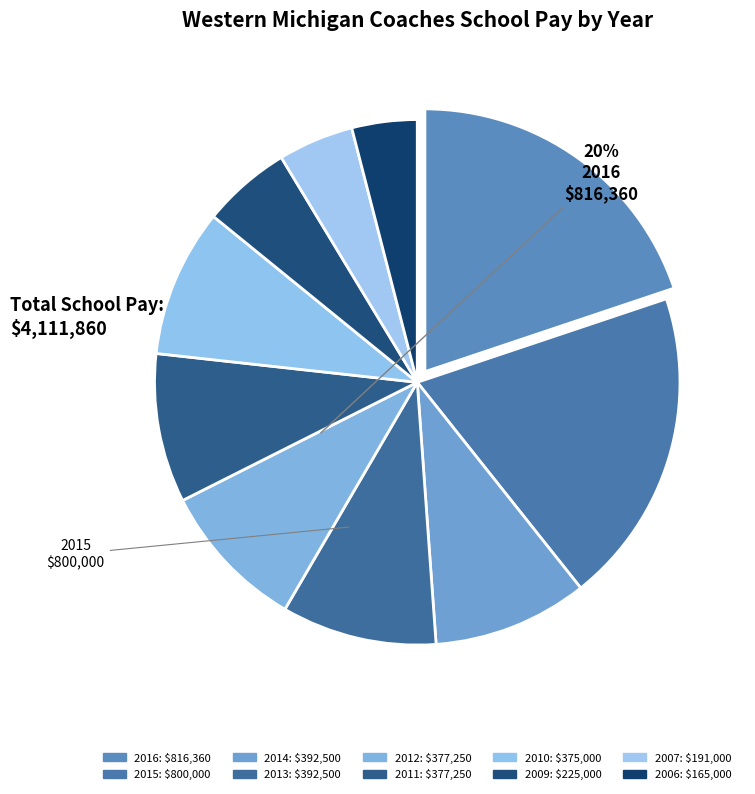

Does any single category account for the majority?

No